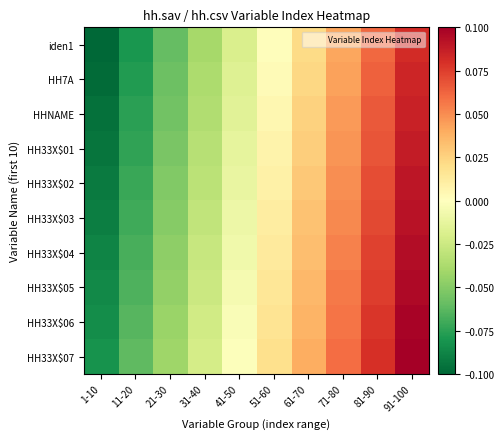

Which category has the lowest value across all series?

1-10